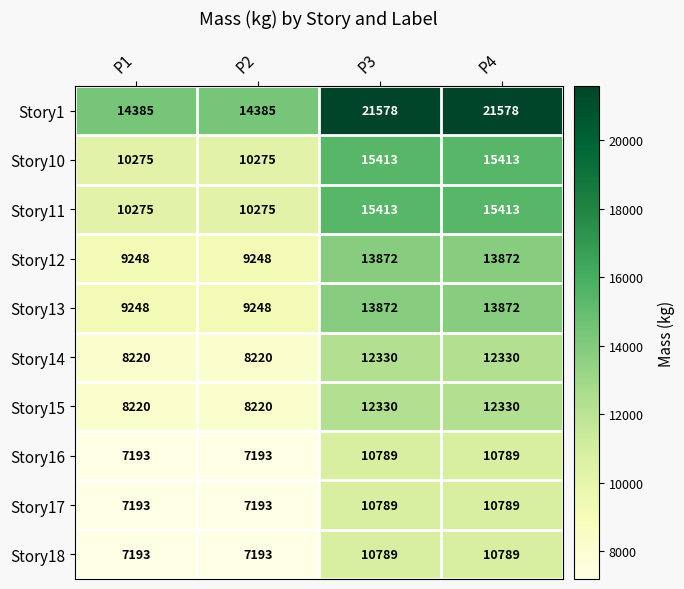

Which series changed the most between P1 and P4?

Story1